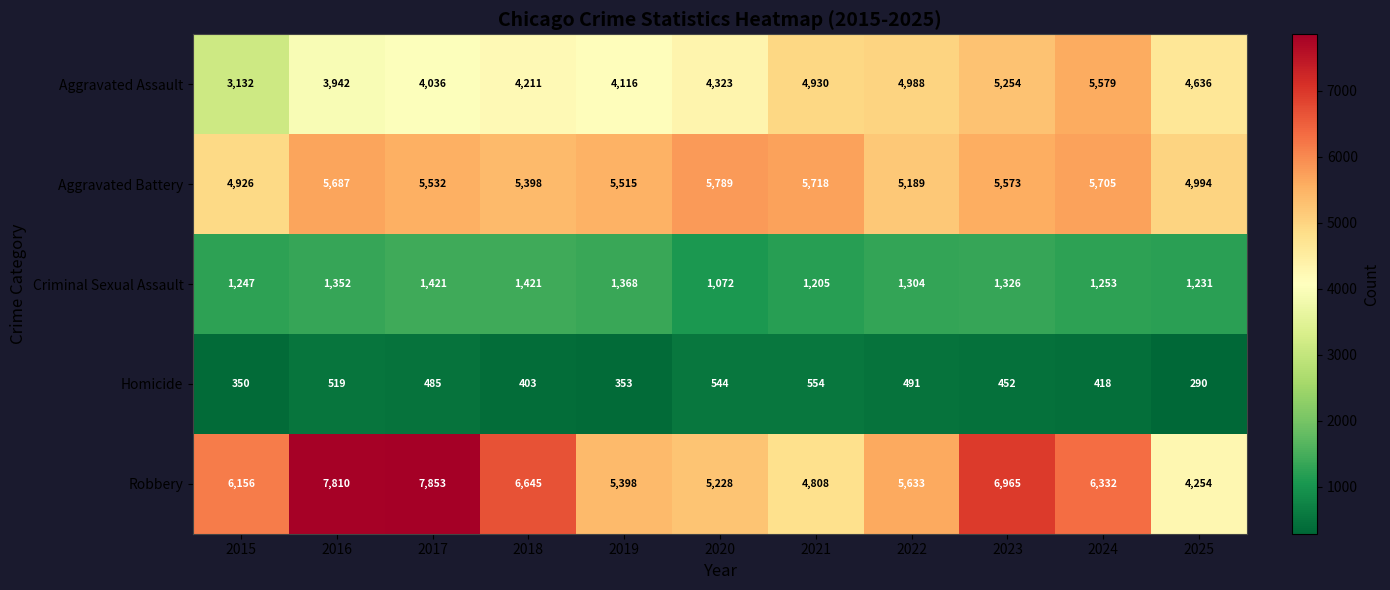

Read the Criminal Sexual Assault value at 2016, to the nearest 10.

1350